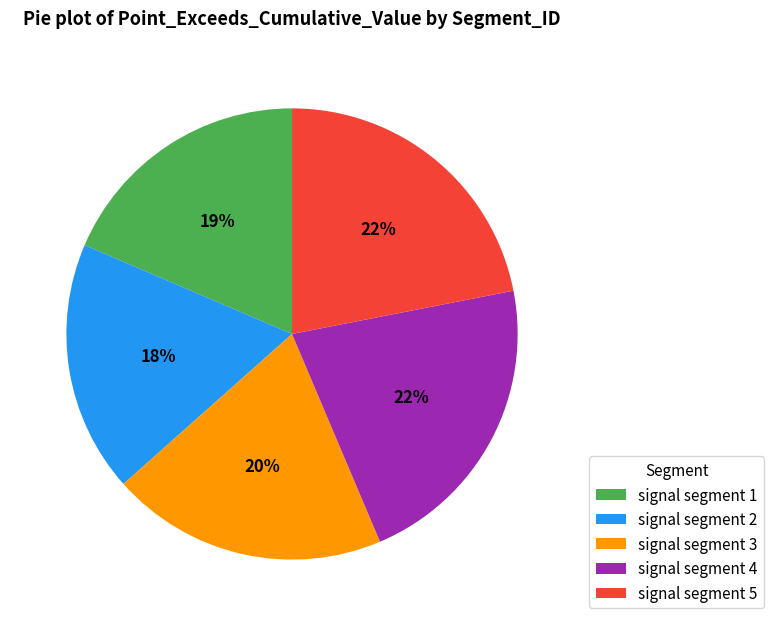

Is signal segment 4 the majority of the pie?

No